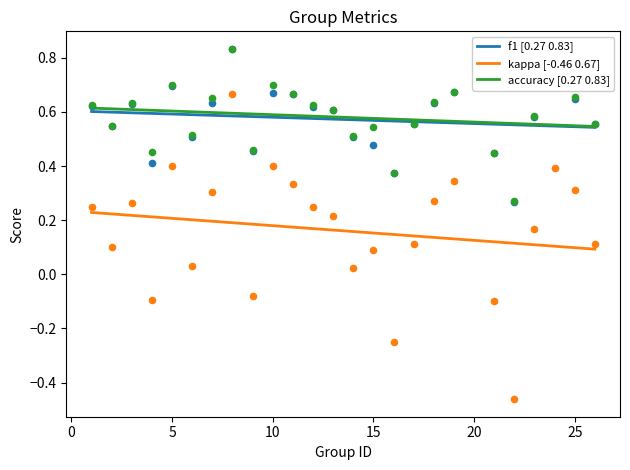

Which series reaches the maximum Y coordinate?

accuracy